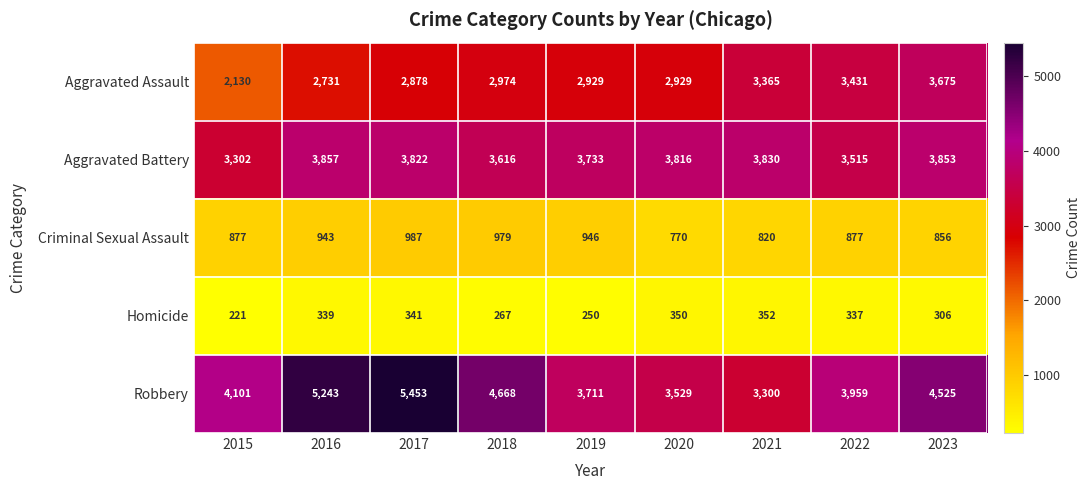

The value of Robbery at 2022 is 5312. True or false?

False